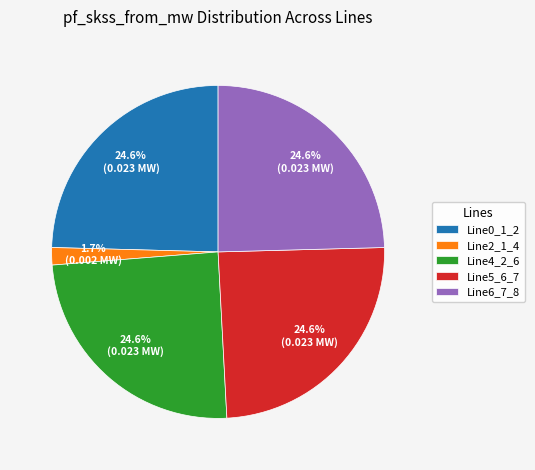

Approximately how many times larger is the value at Line4_2_6 compared to Line6_7_8?

1.0